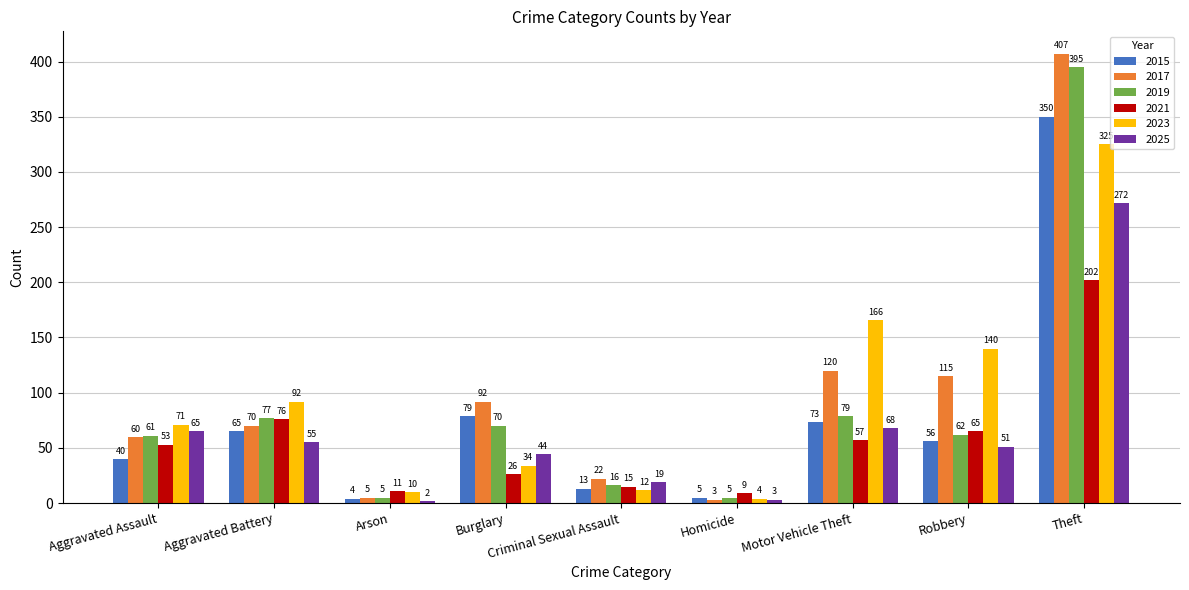

Which category has the highest value in the 2023 series?

Theft